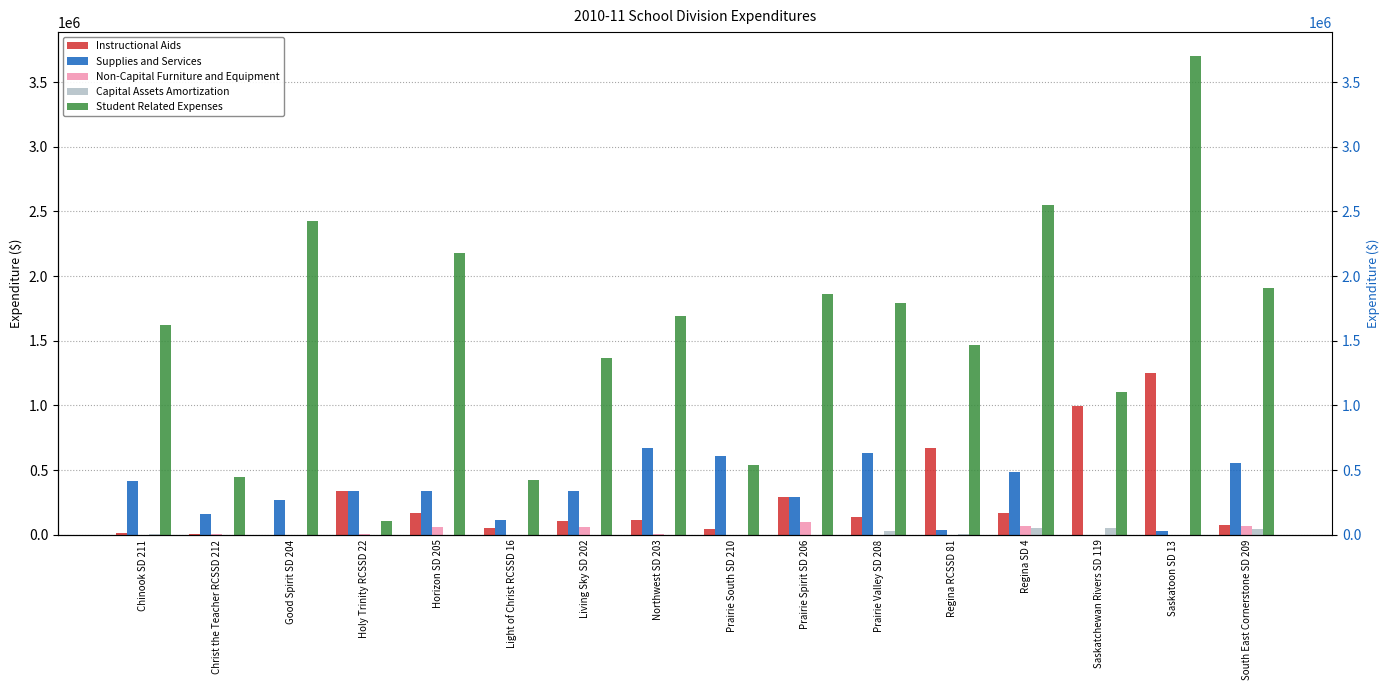

Which category has the highest value in the Non-Capital Furniture and Equipment series?

Prairie Spirit SD 206